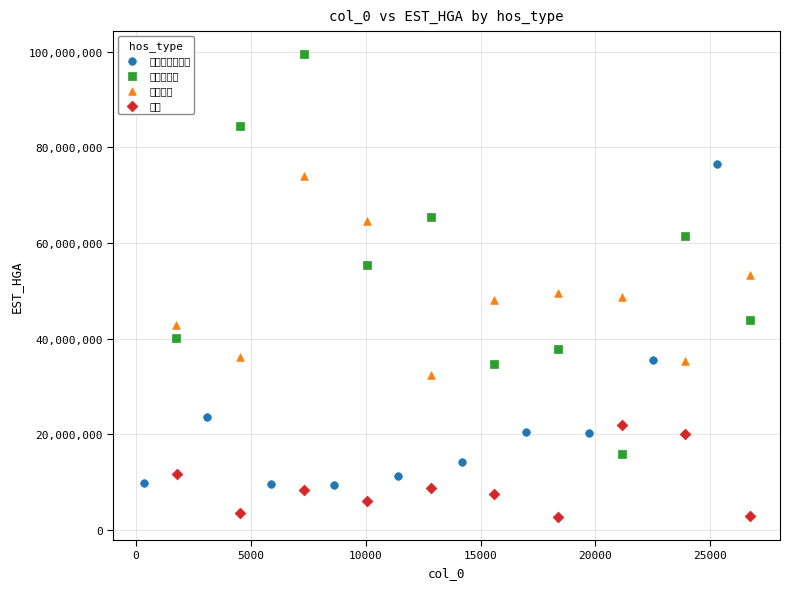

What are all the series names shown in the legend?

직업환경의학과, 가정의학과, 요양병원, 치과